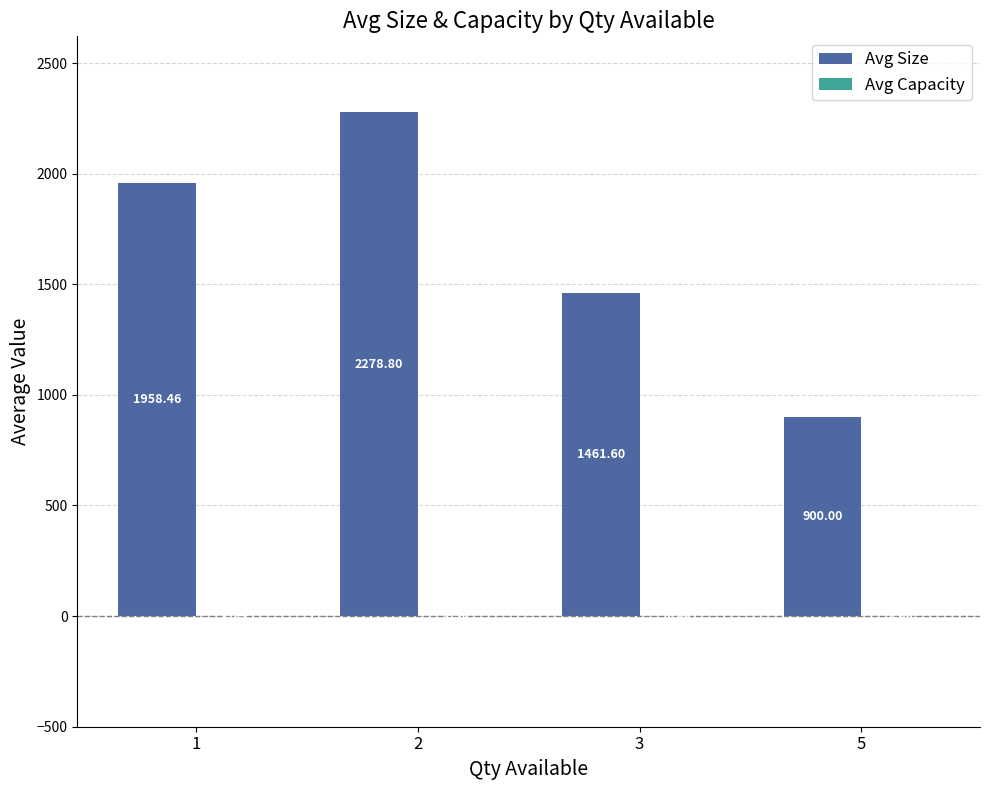

What is the sum of the Avg Size values at 5 and 2?

3178.8